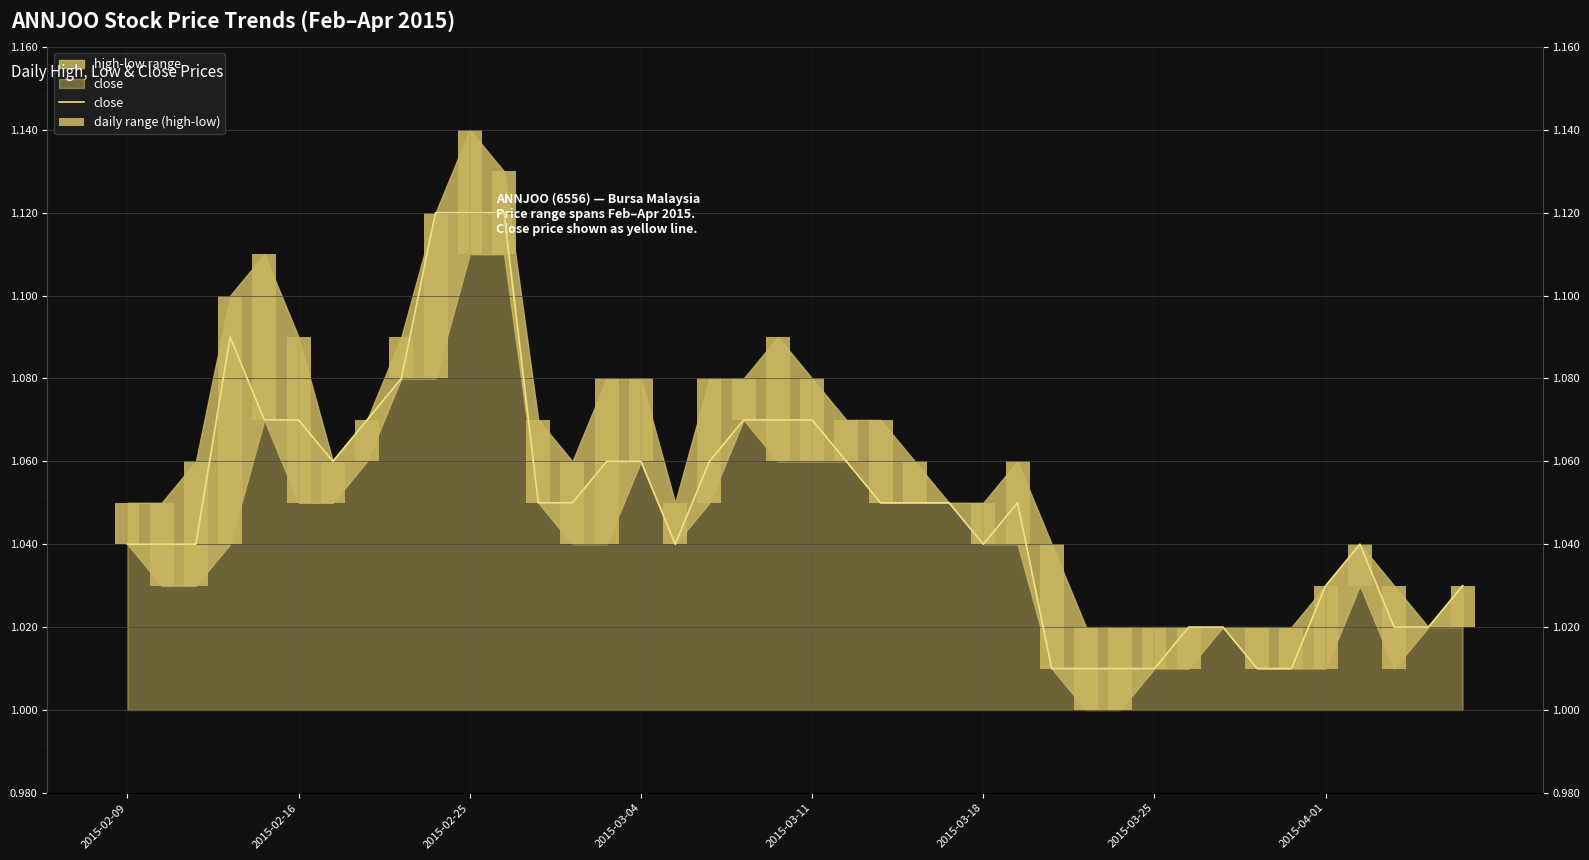

What is the difference between the maximum and second lowest values in the close series?

0.1